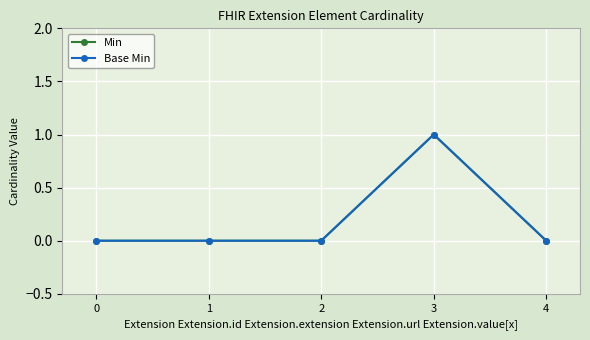

List the labels in order of Base Min value, smallest first.

0, 1, 2, 4, 3